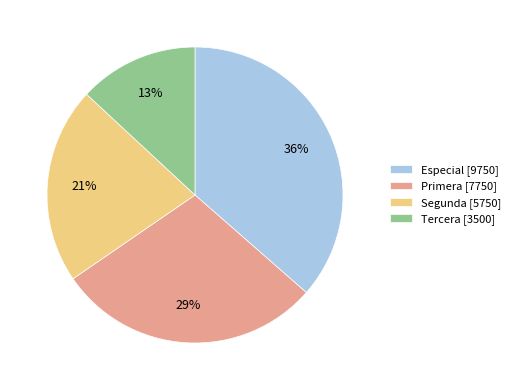

Approximately how many times larger is the value at Segunda compared to Especial?

0.6